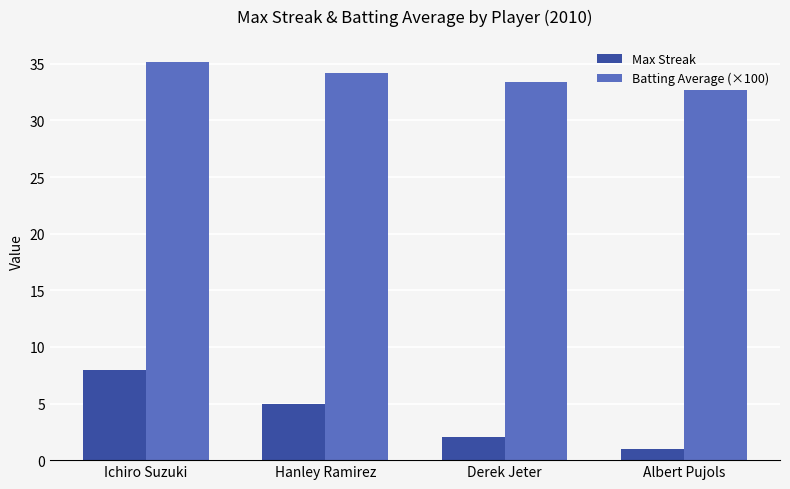

What position from the right is Derek Jeter?

2